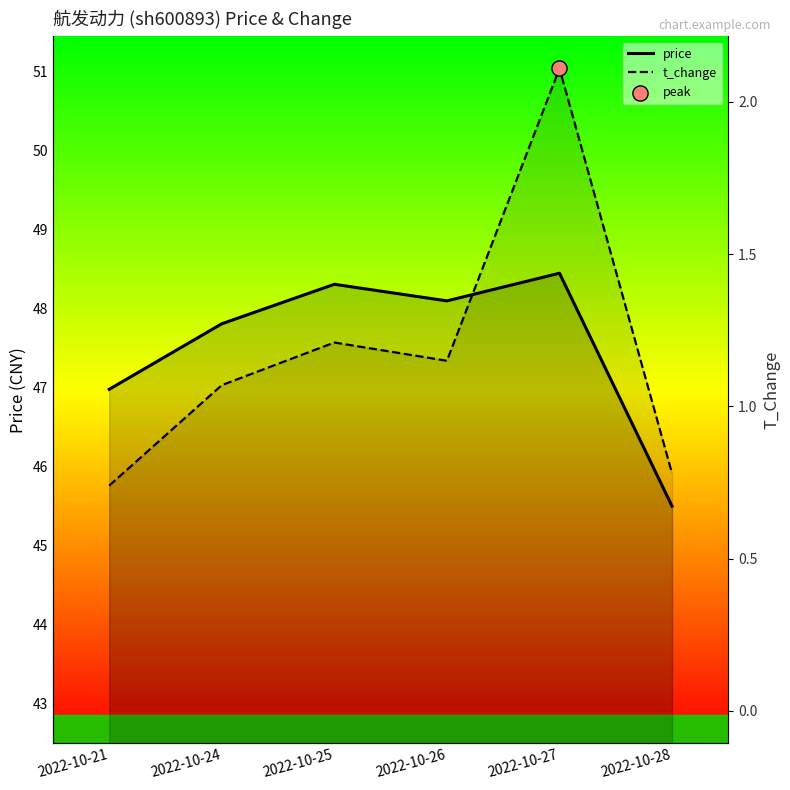

Is the value of t_change at 2022-10-21 greater than the value of price at 2022-10-28?

No